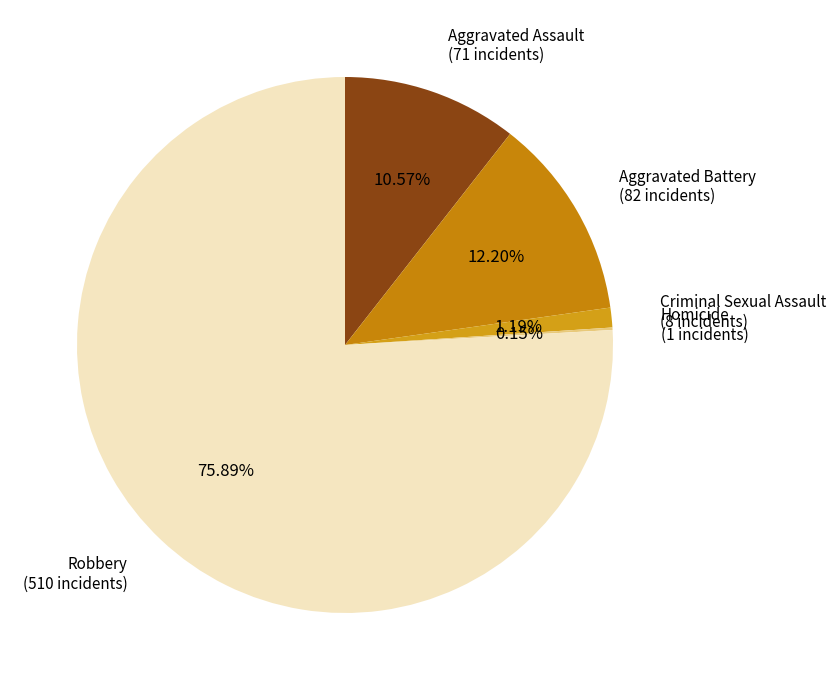

How many slices are in this pie chart?

5